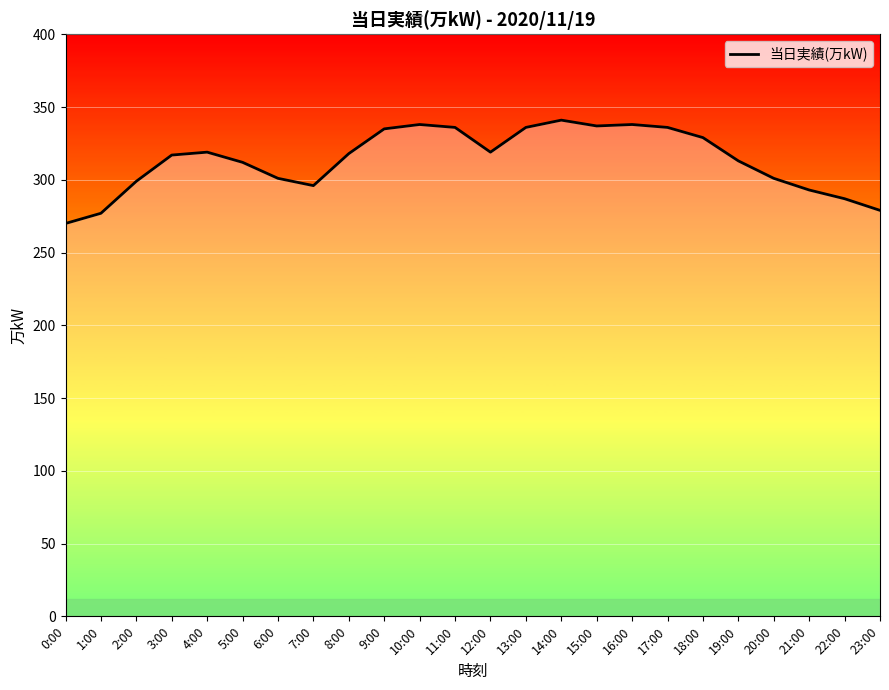

What is the greatest value displayed?

341